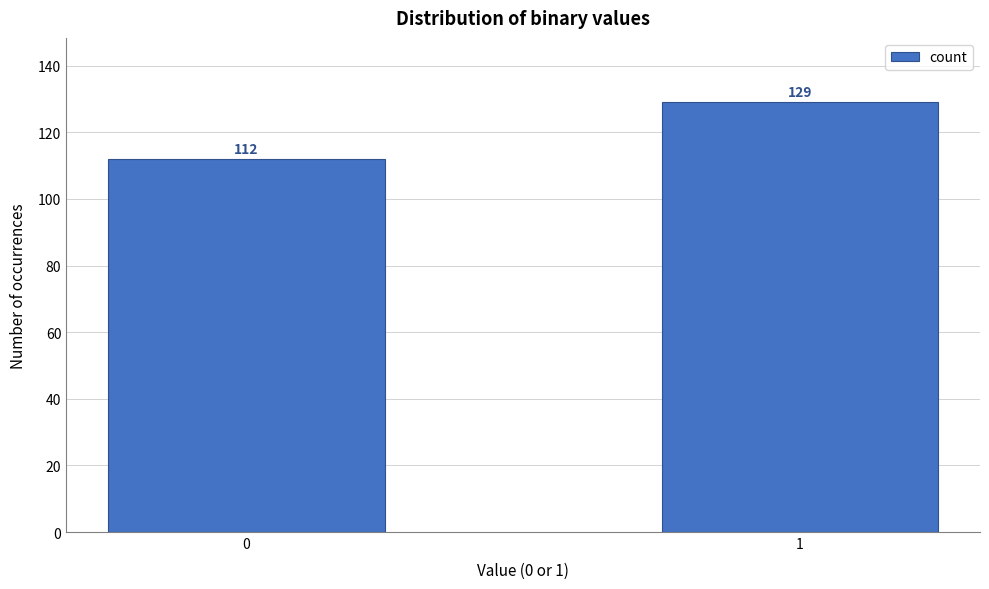

Reading right to left, transcribe all the data shown in this chart.

129	112